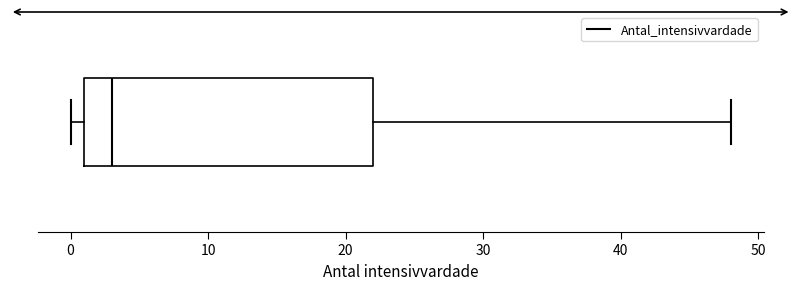

Transcribe this box plot: give where the median line is, the range the box spans, and where the two whiskers end, as read against the x-axis. The values are not printed on the chart, so give them approximately, as read against the axis.

median 3, box 1 to 22, whiskers 0 to 48